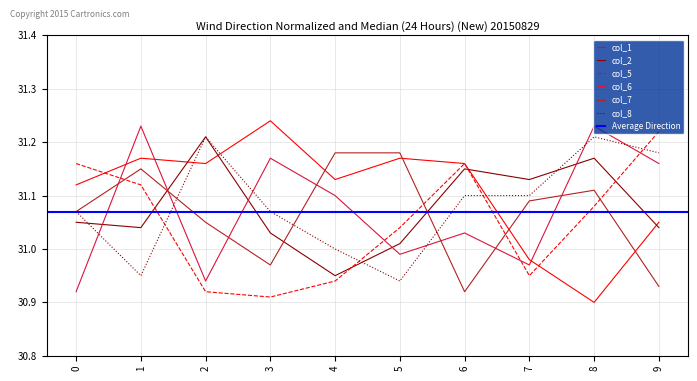

True or false: col_5 has more than 2 interior local peaks.

False